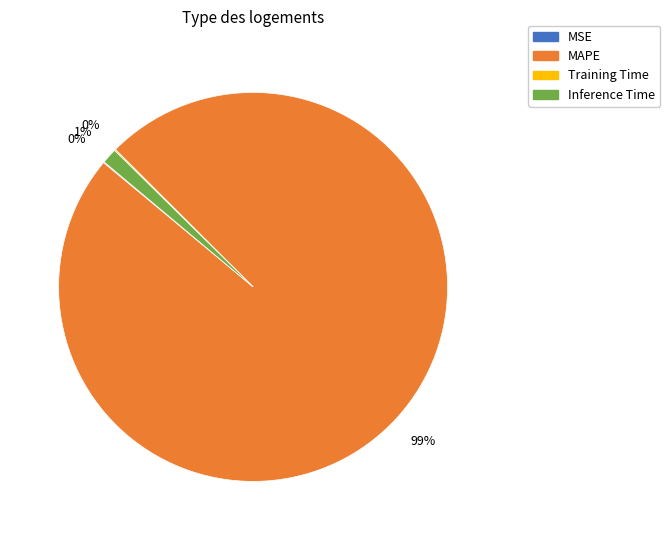

Does any single category account for the majority?

Yes